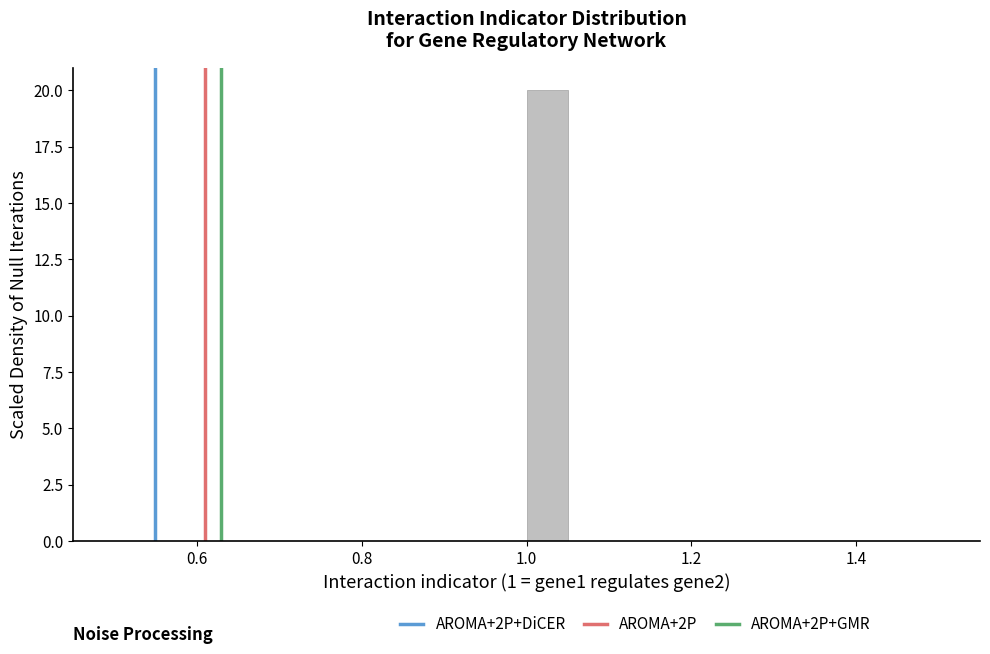

Around what value on the x-axis is the tallest bar? Give the approximate position of its centre, as read against the axis.

1.02